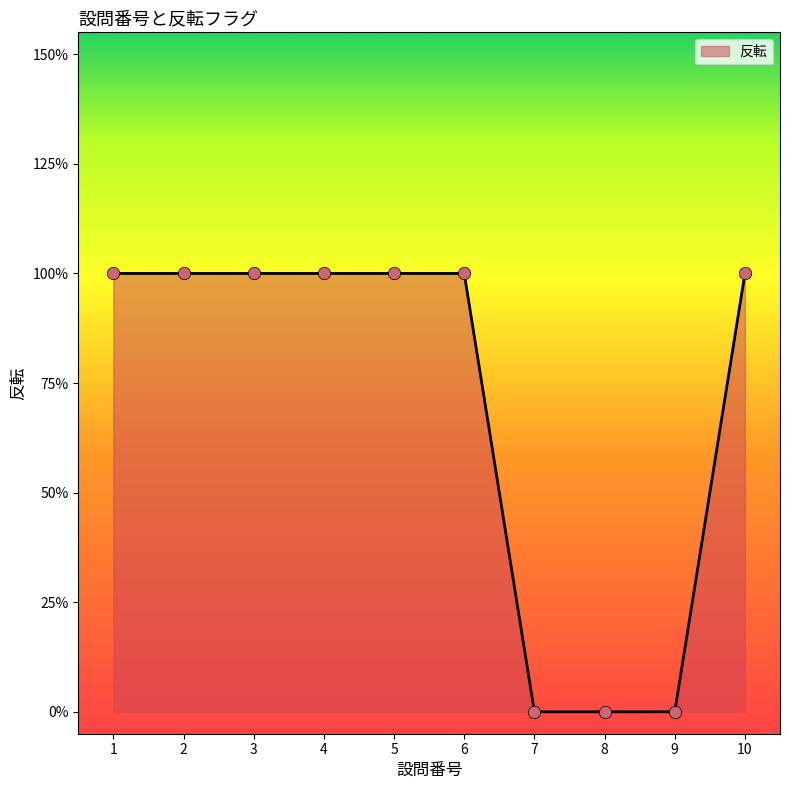

Between 4 and 5, which is larger?

4